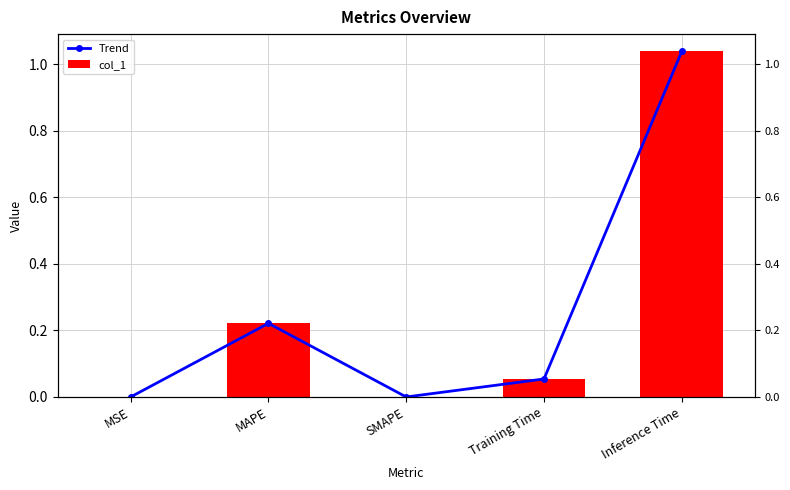

At which label does Trend reach its minimum?

SMAPE